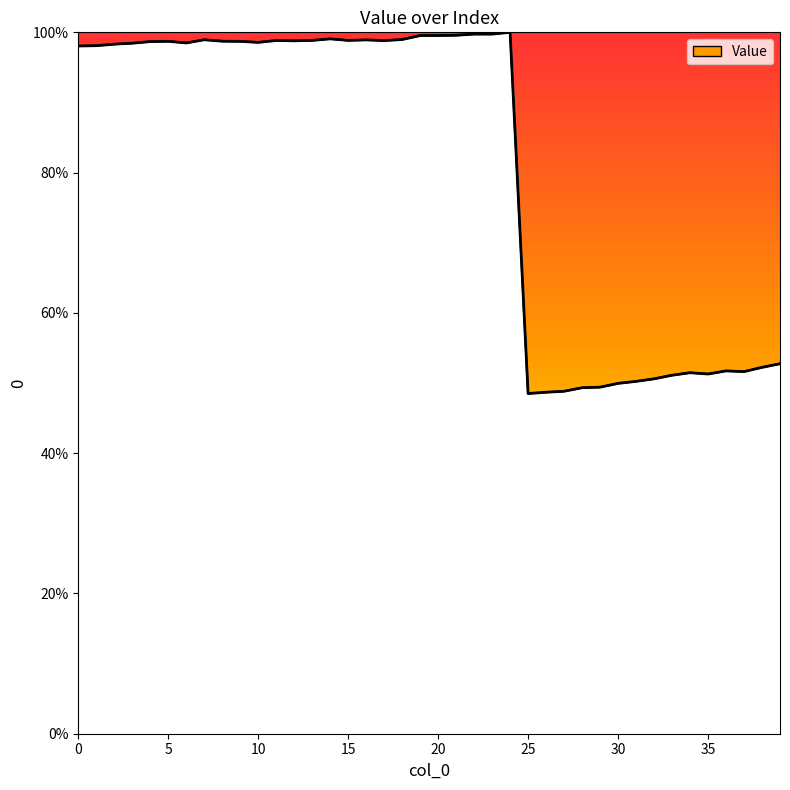

What is the change in value from 22 to 25?

-51.2